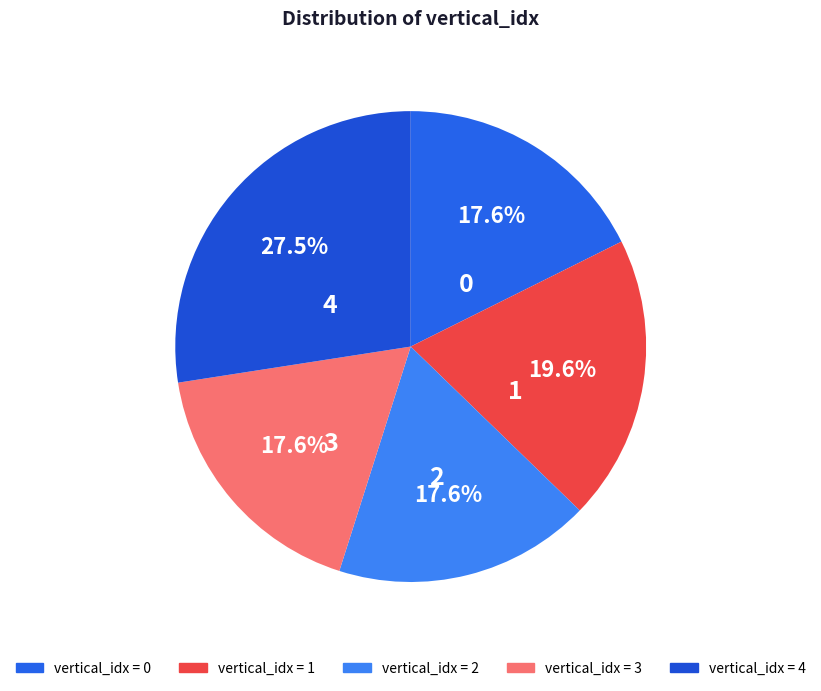

What percentage is the 2 slice, to the nearest percent?

18%